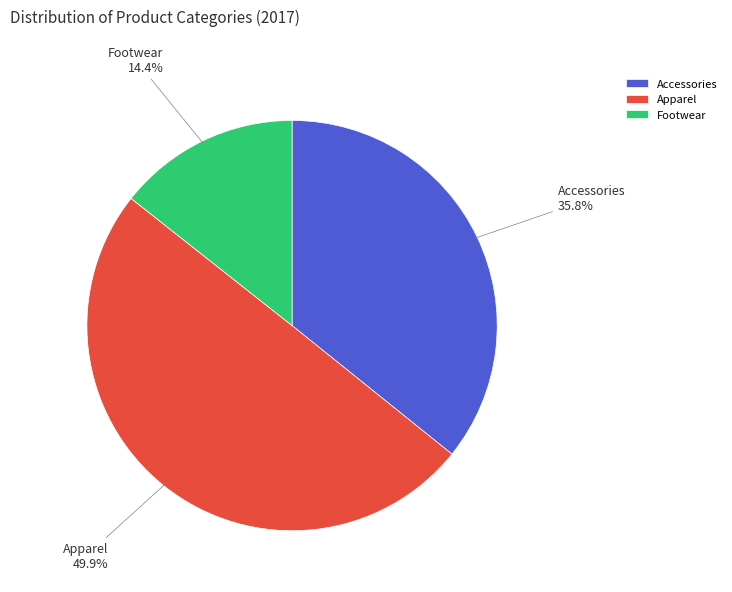

To the nearest percent, what is the average slice percentage?

33%